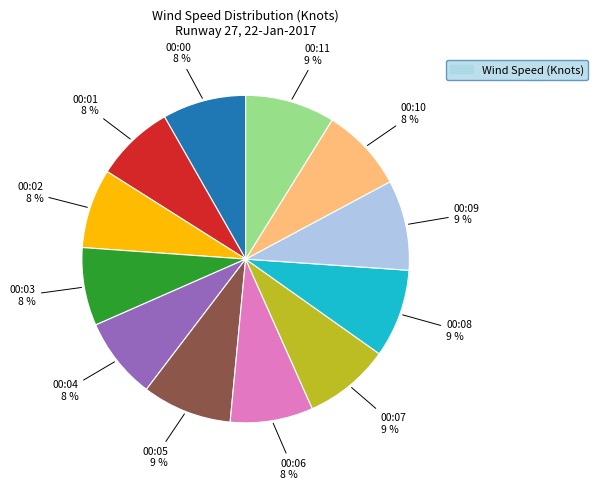

Is there any slice that represents more than half of the pie?

No